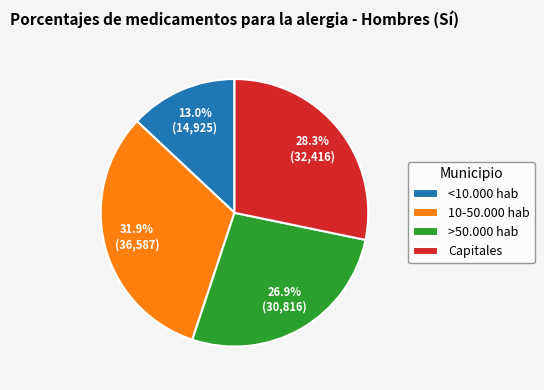

Which slice is the largest?

10-50.000 hab